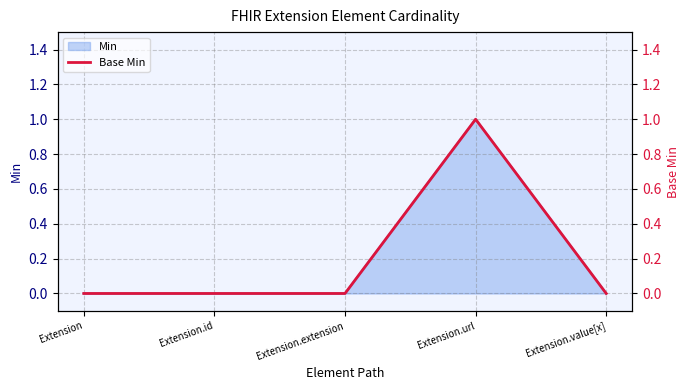

Where is the data nearest to the value 0?

Extension